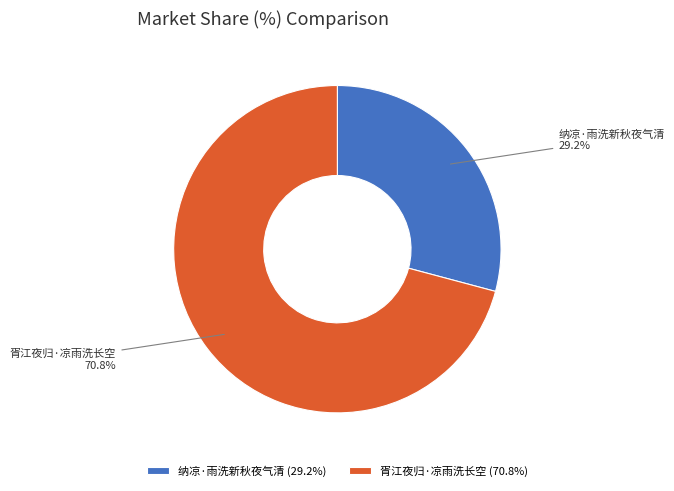

What is the majority slice?

胥江夜归·凉雨洗长空